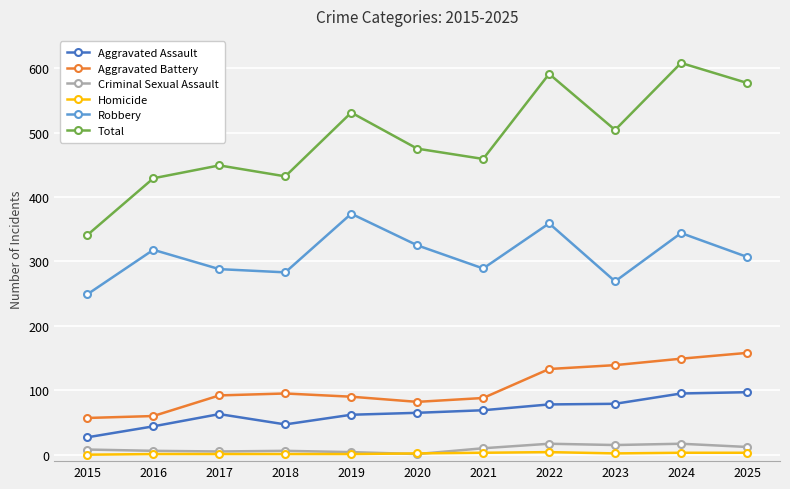

In Aggravated Battery, how many points are higher than both neighbors (excluding endpoints)?

1